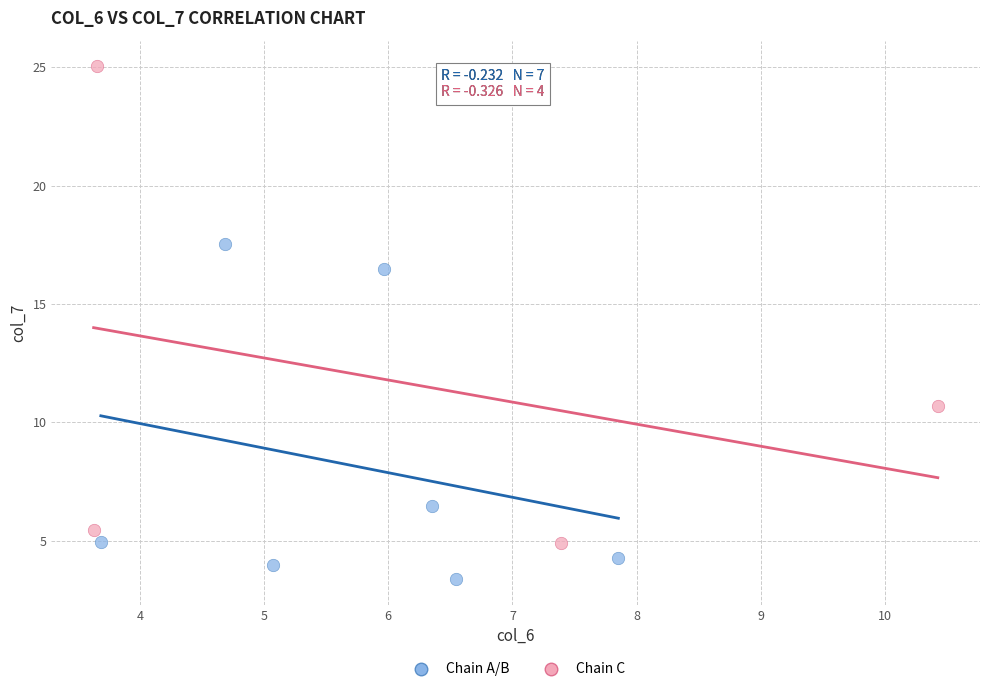

Which series has the largest Y range (max minus min)?

Chain C